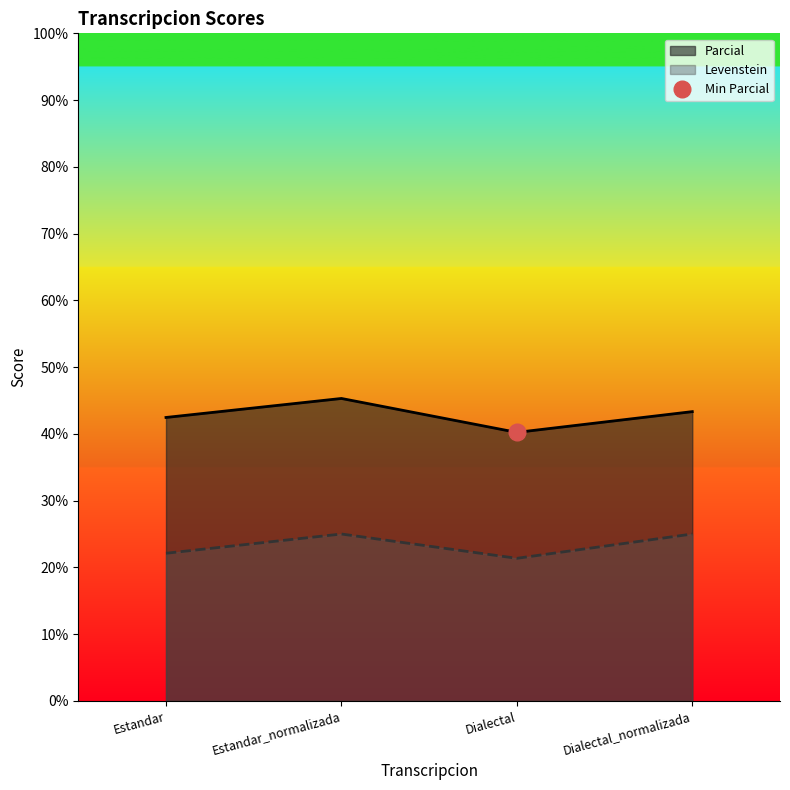

What is the value of the Parcial point at the 4th from the left?

43.3